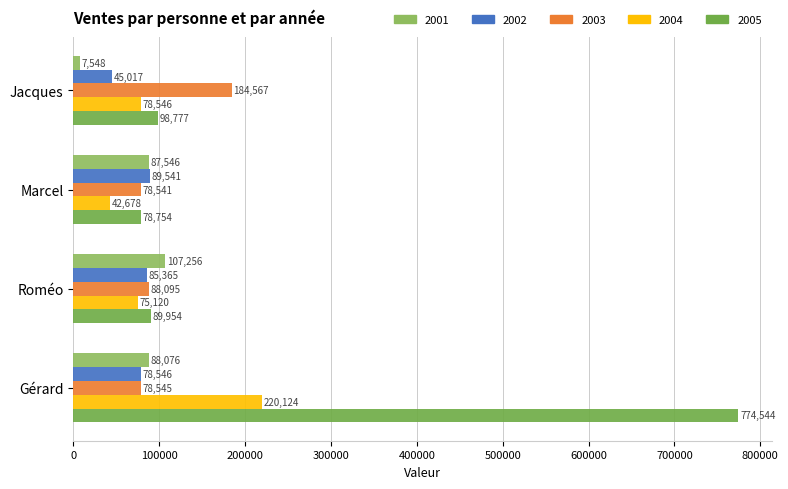

Is it true that 2003 equals 116508 at Marcel?

False